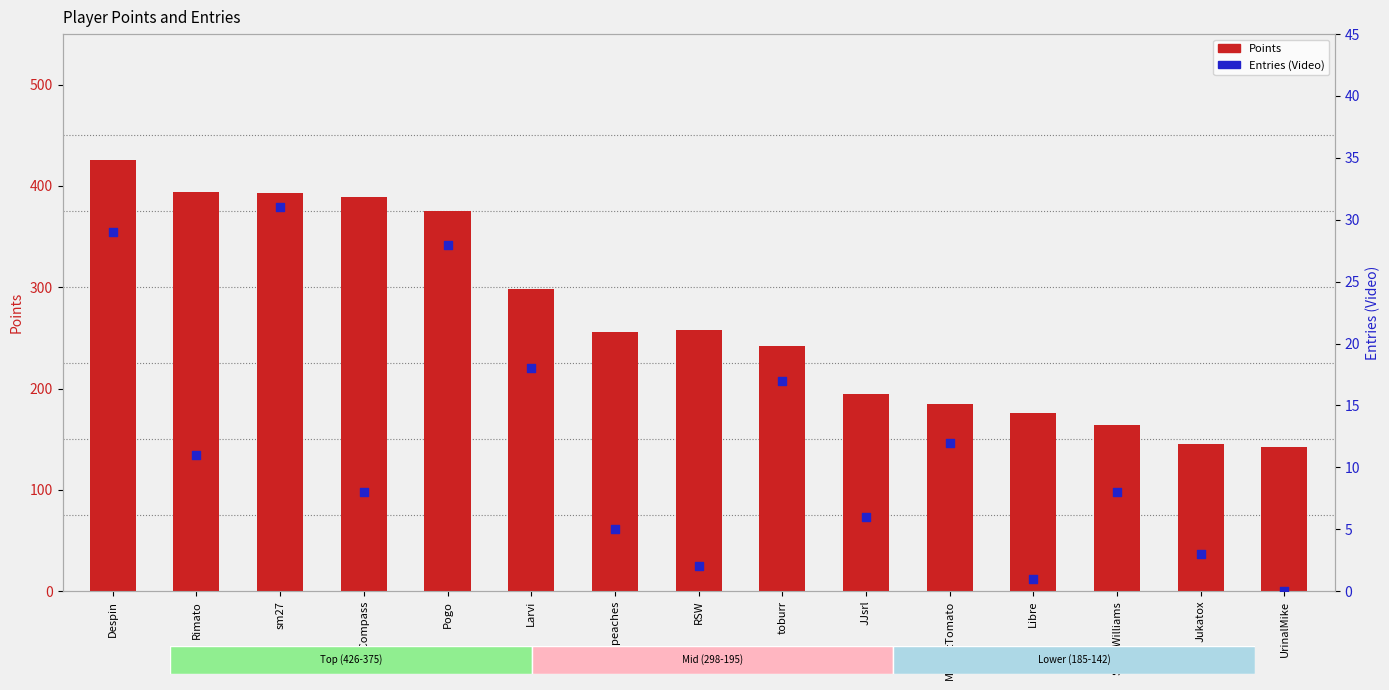

What are all the series names shown in the legend?

Points, Entries (Video)